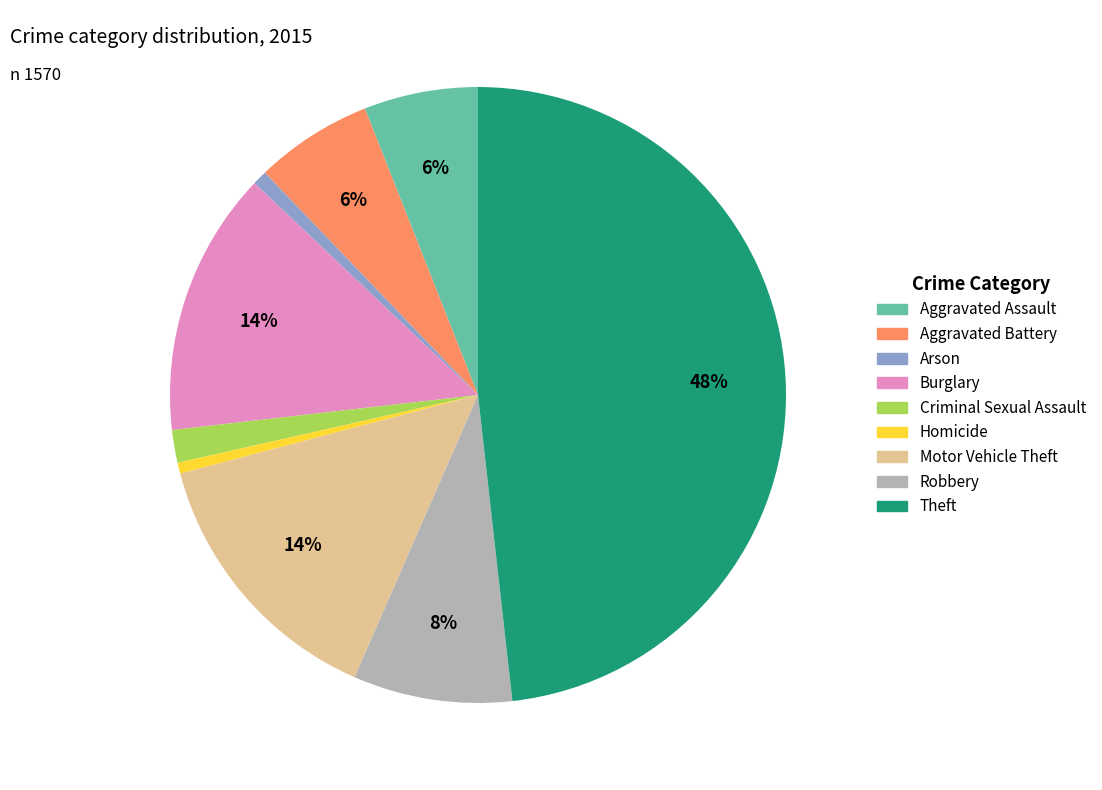

True or false: Arson accounts for 15% of the total.

False